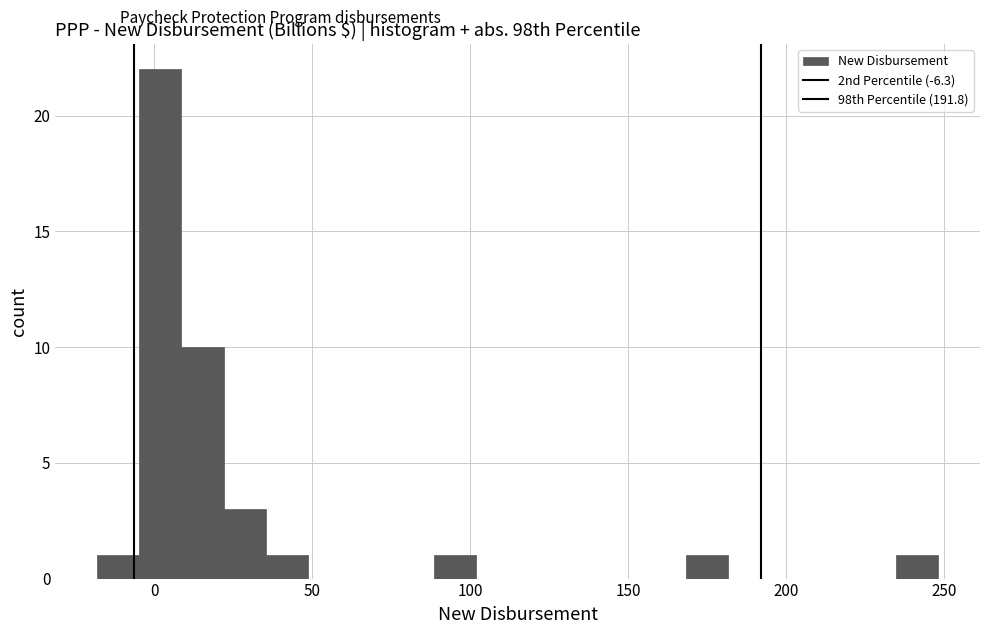

Read against the x-axis, roughly where is the centre of the tallest bar?

0